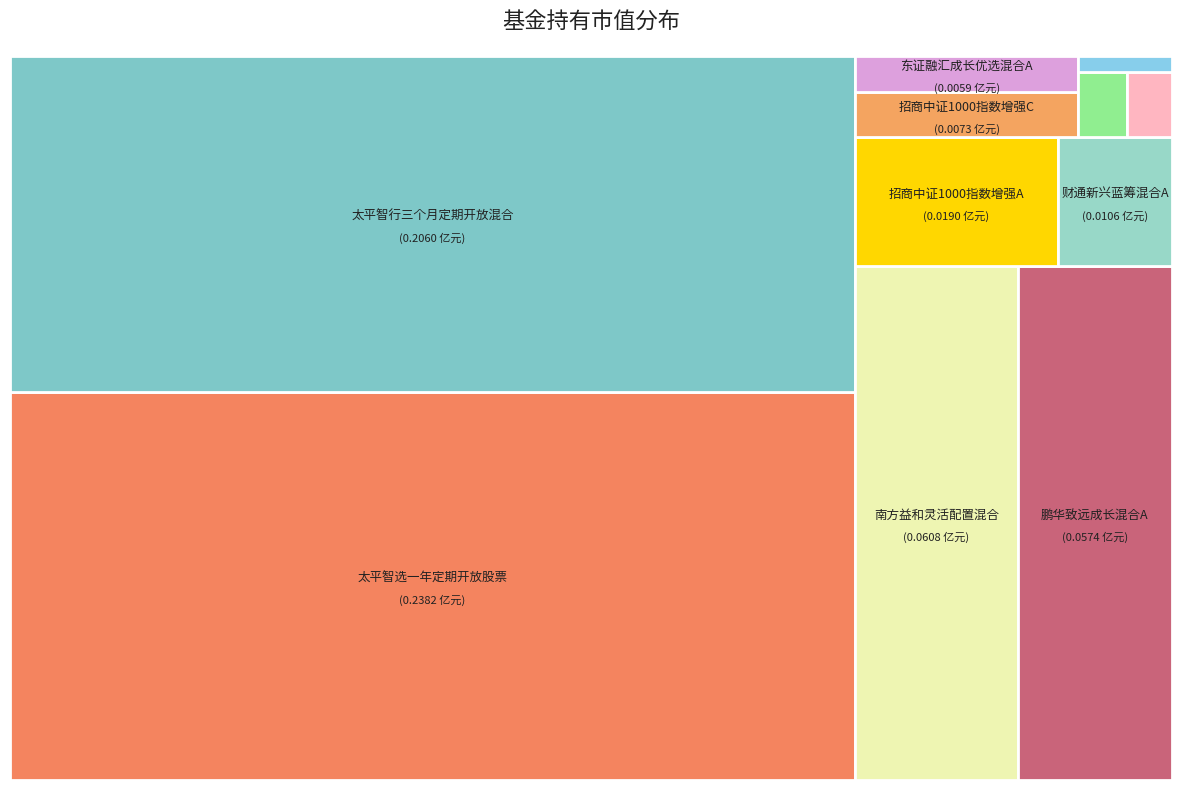

Does 招商中证1000指数增强C account for over 50% of the chart?

No